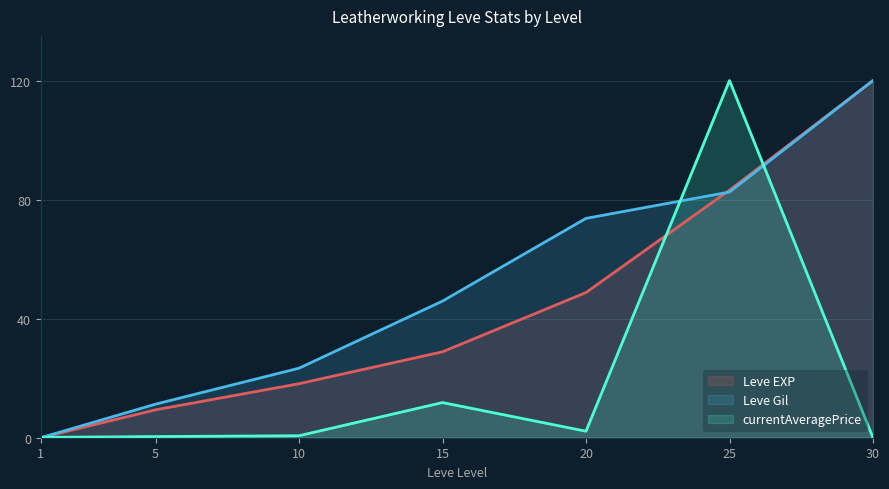

At 10, list the series in order from smallest to largest.

currentAveragePrice, Leve EXP, Leve Gil